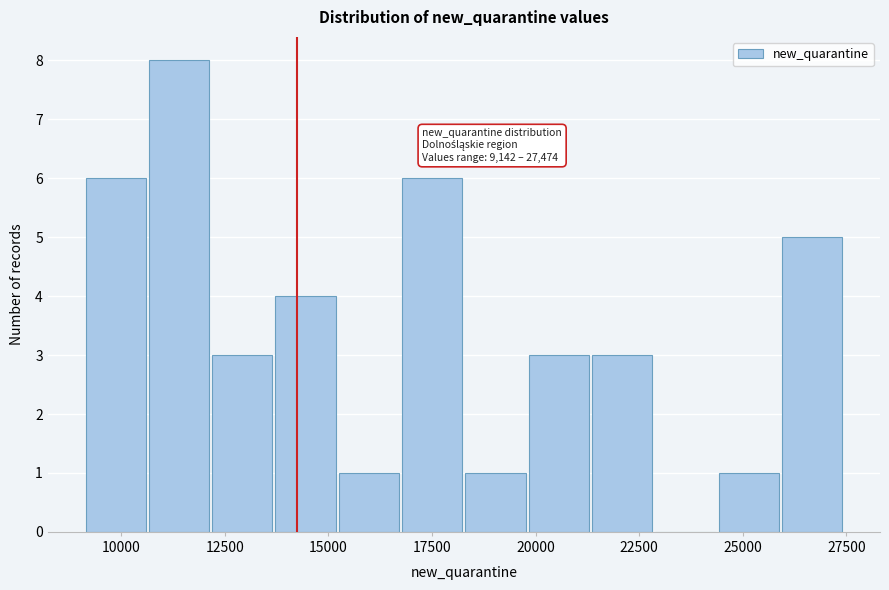

Read against the x-axis, roughly where is the centre of the tallest bar?

11500